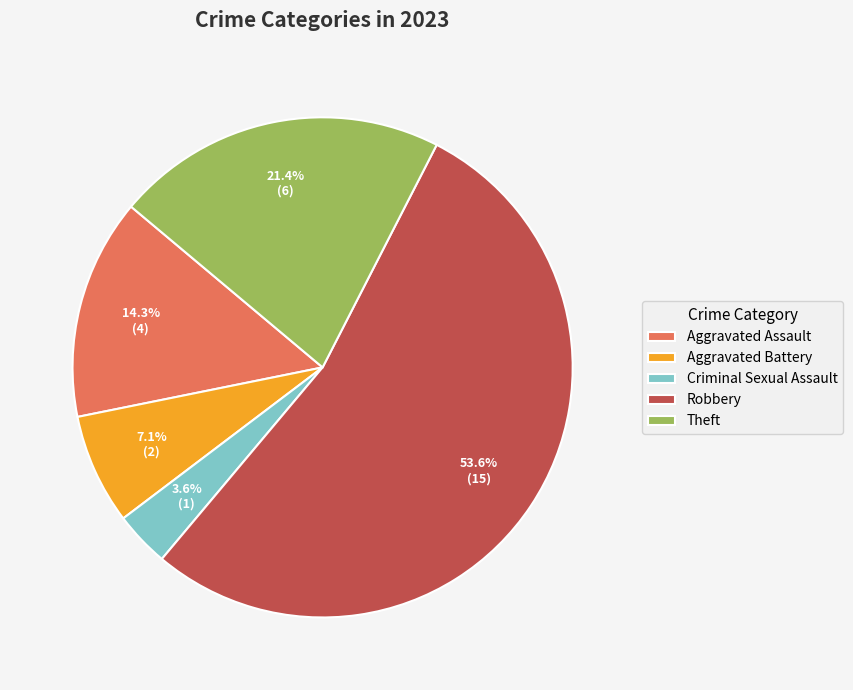

Rank the categories by value from highest to lowest.

Robbery, Theft, Aggravated Assault, Aggravated Battery, Criminal Sexual Assault